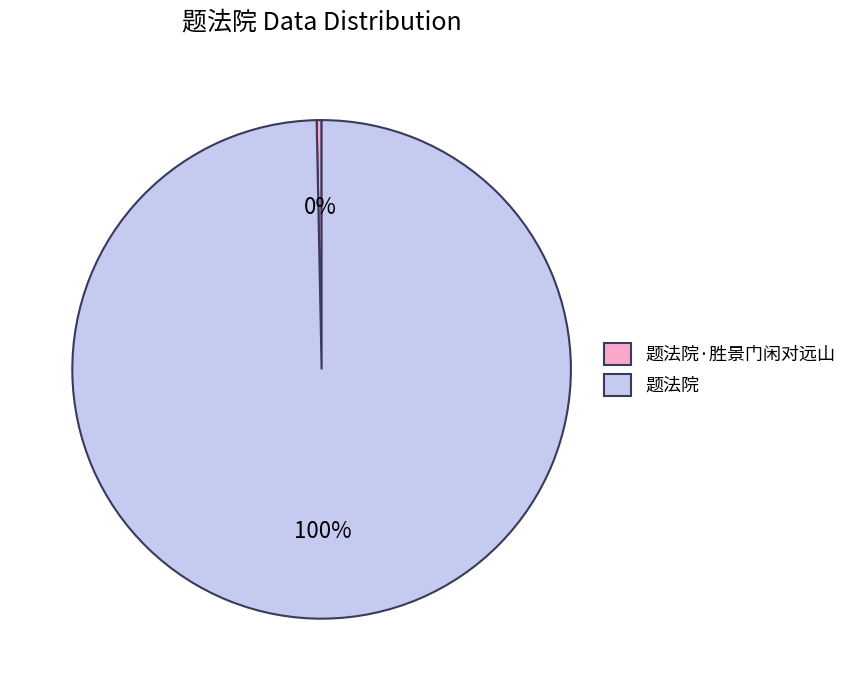

How many segments does this pie chart have?

2